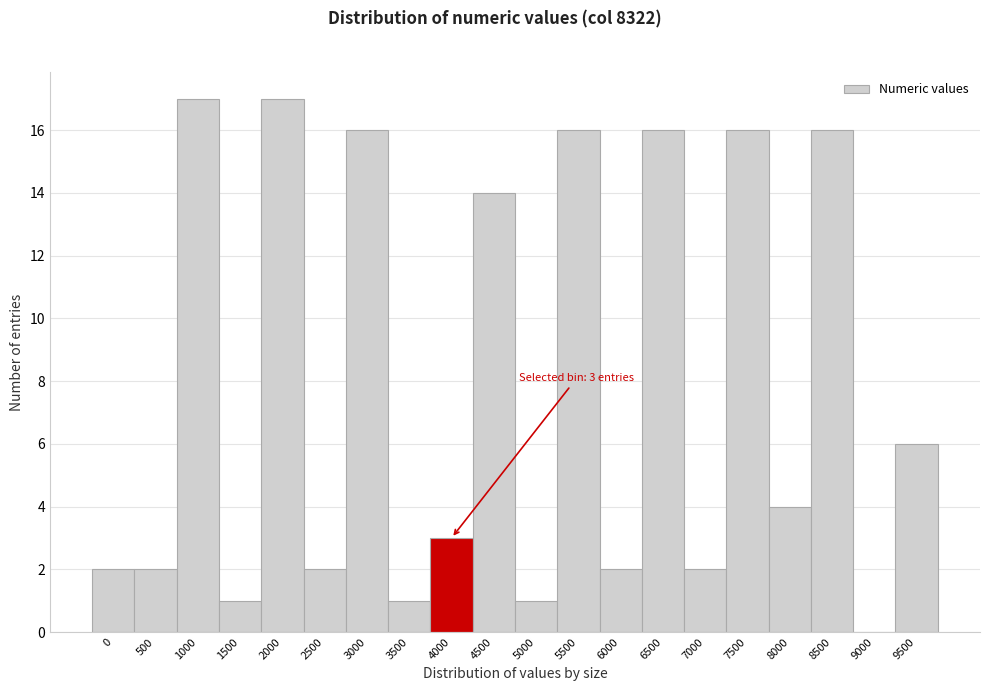

Reading right to left, list all the values displayed in this chart.

9500=6	9000=0	8500=16	8000=4	7500=16	7000=2	6500=16	6000=2	5500=16	5000=1	4500=14	4000=3	3500=1	3000=16	2500=2	2000=17	1500=1	1000=17	500=2	0=2